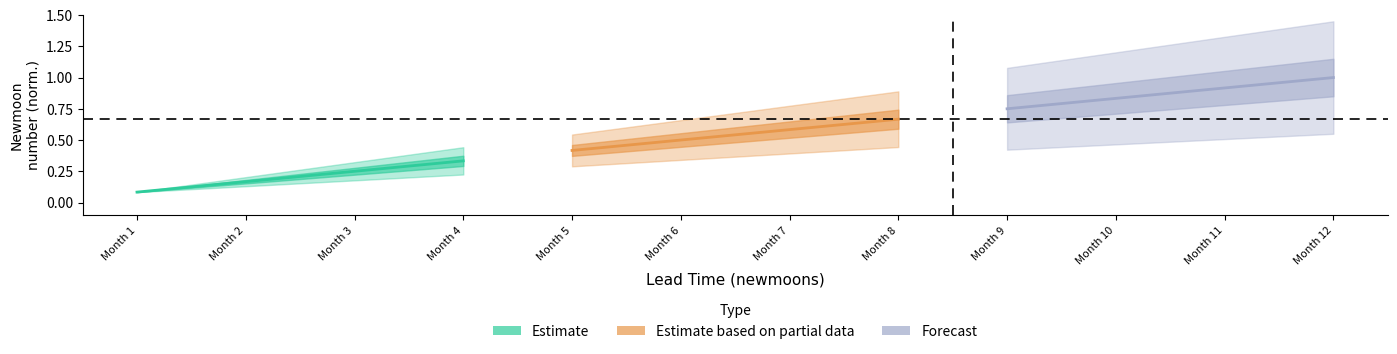

Is this an area chart (filled region under the line)?

No